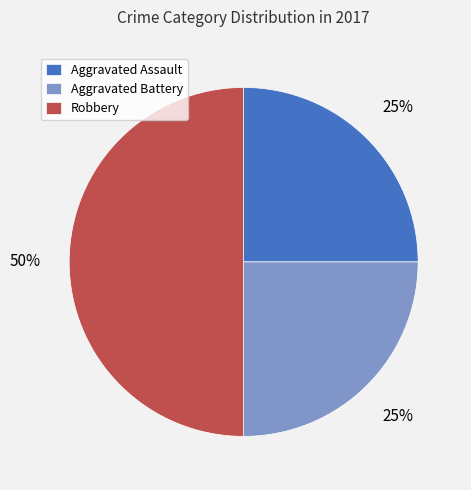

What percentage is the Aggravated Assault slice, to the nearest percent?

25%